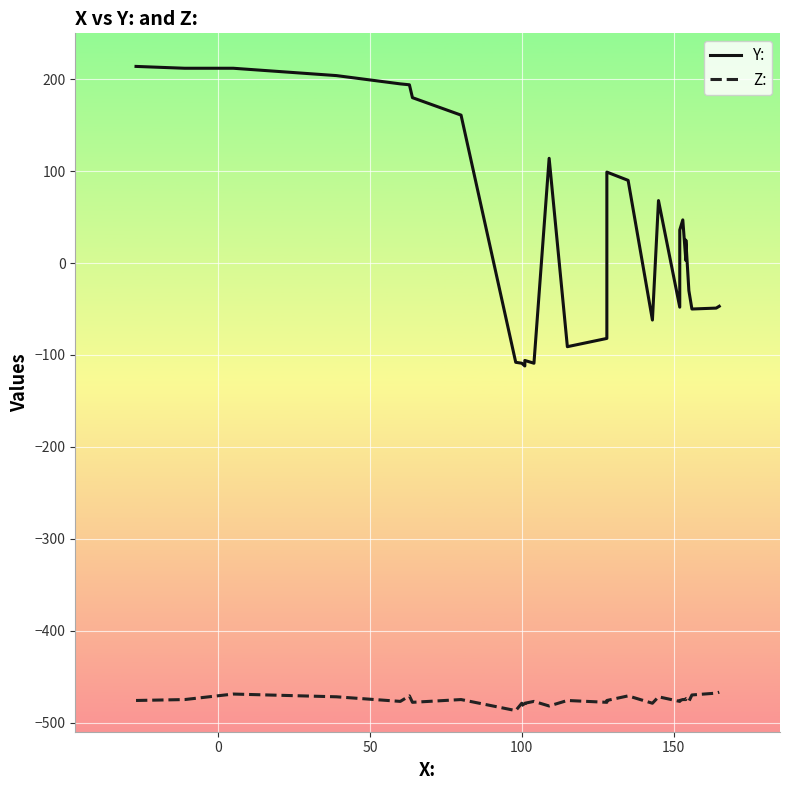

At how many categories does at least one series exceed -157?

40